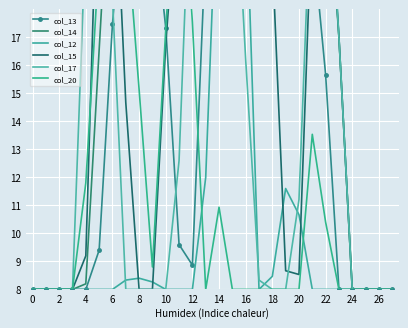

At how many categories does at least one series exceed 14?

20